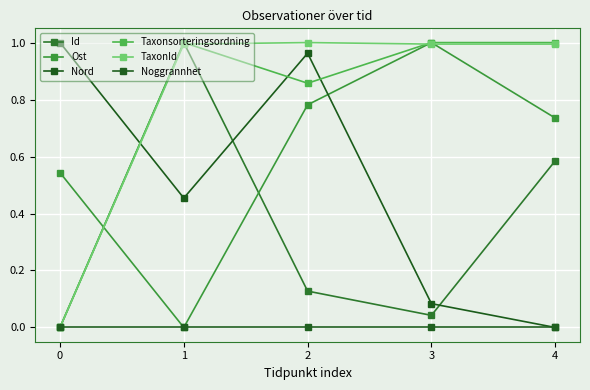

Which series ends up on top after the final intersection of TaxonId and Taxonsorteringsordning?

Taxonsorteringsordning